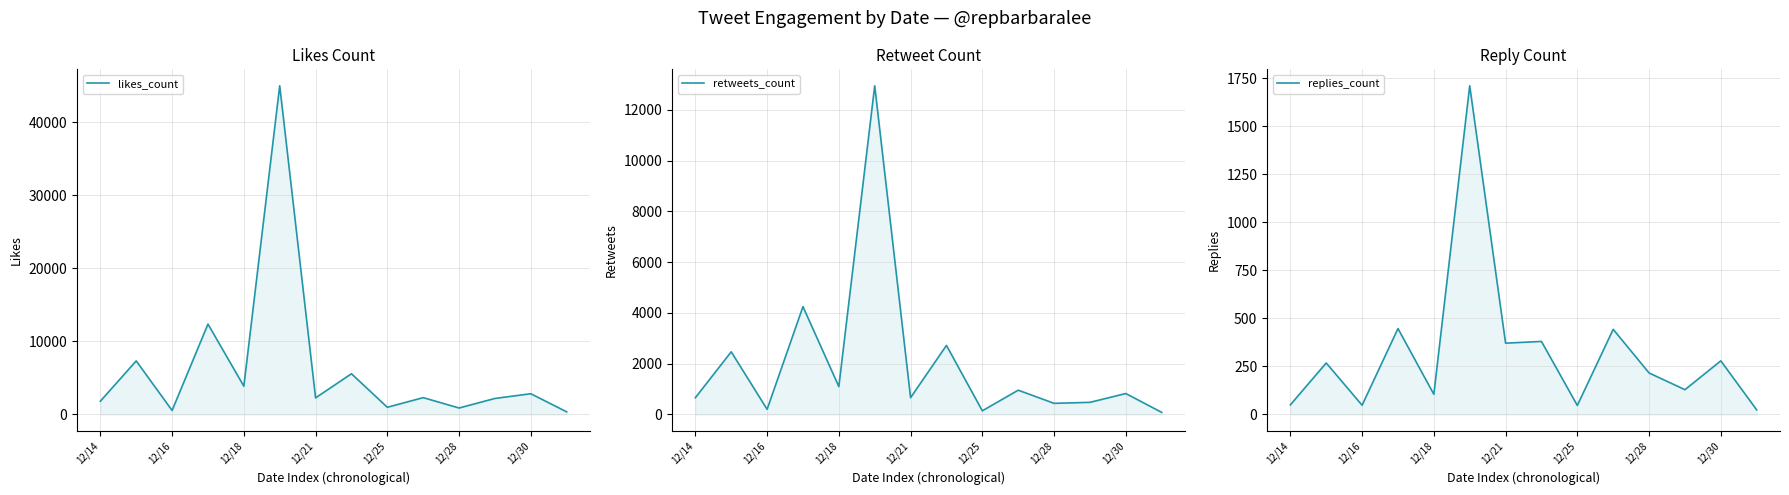

What is the difference between the highest and lowest values at 12/25?

938